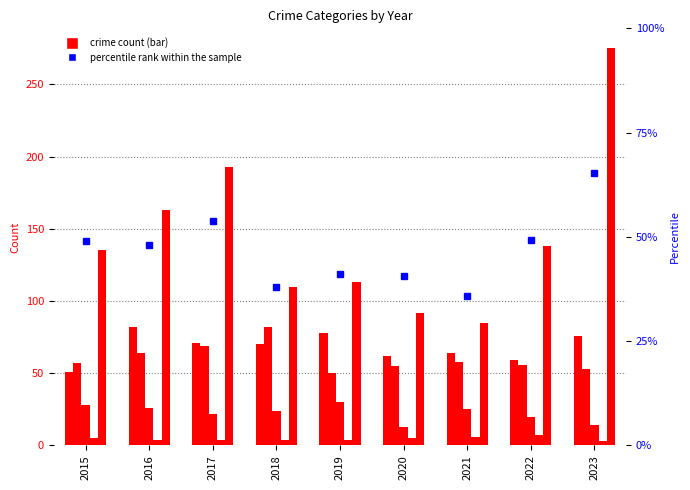

Between 2021 and 2018, which is larger?

2018